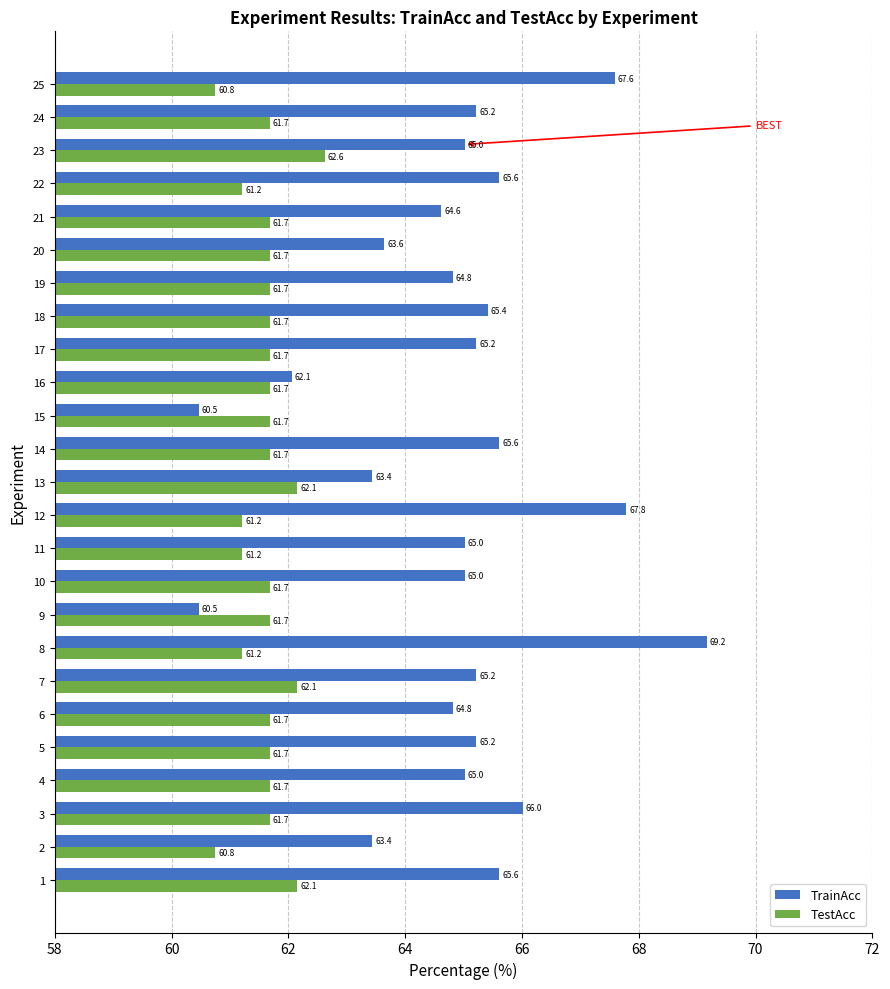

Which series changed the most between 10 and 16?

TrainAcc